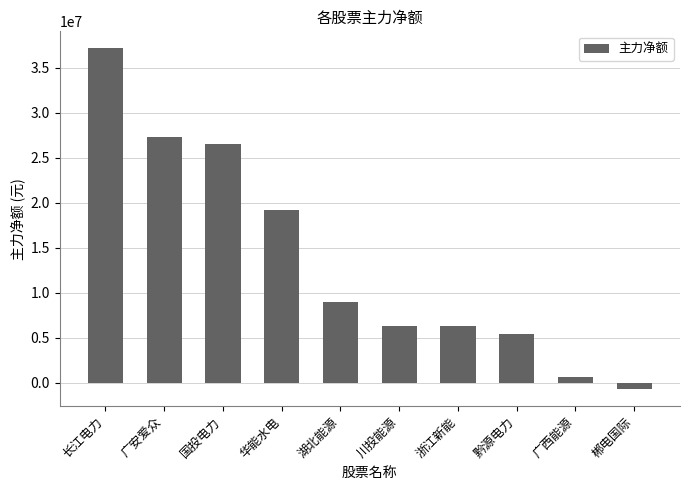

The chart shows a value of 8980506 at 湖北能源. True or false?

True